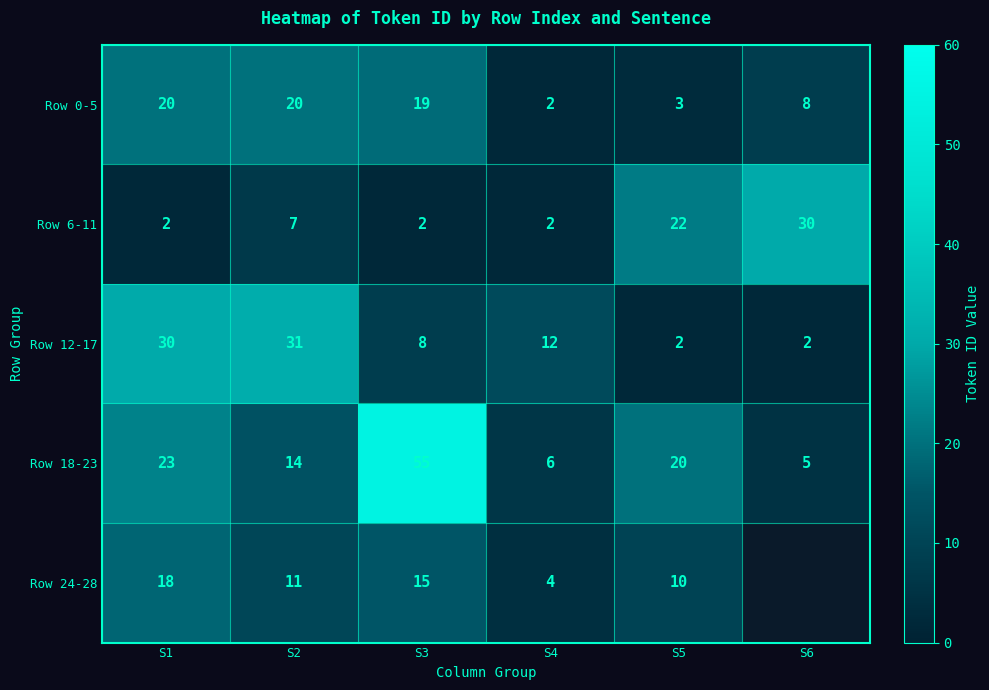

True or false: Row 24-28 has a value of 2.4 at S4.

False